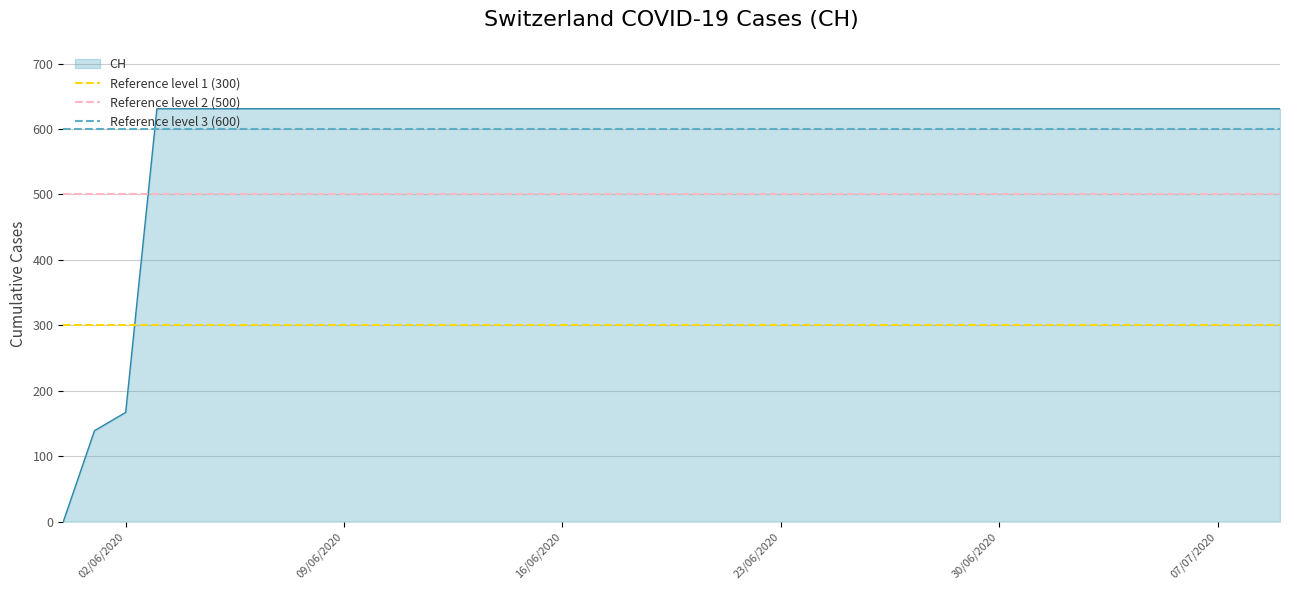

What is the maximum value for CH?

631